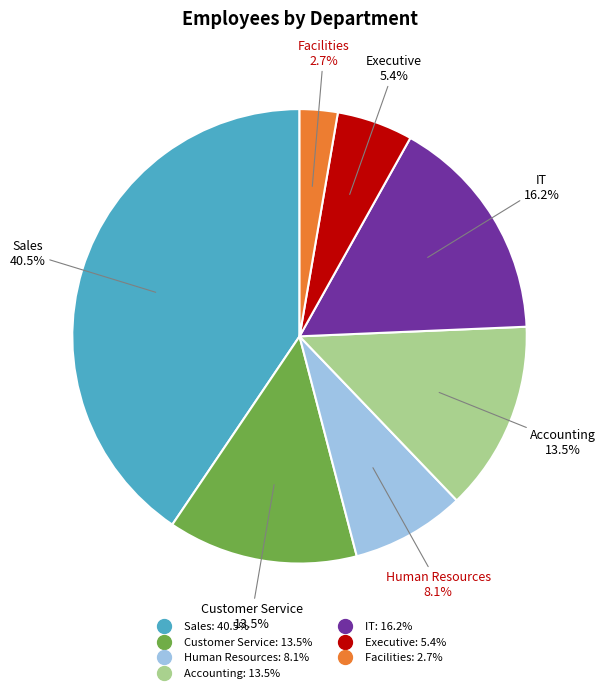

Is it true that Executive is 1% of the pie?

False